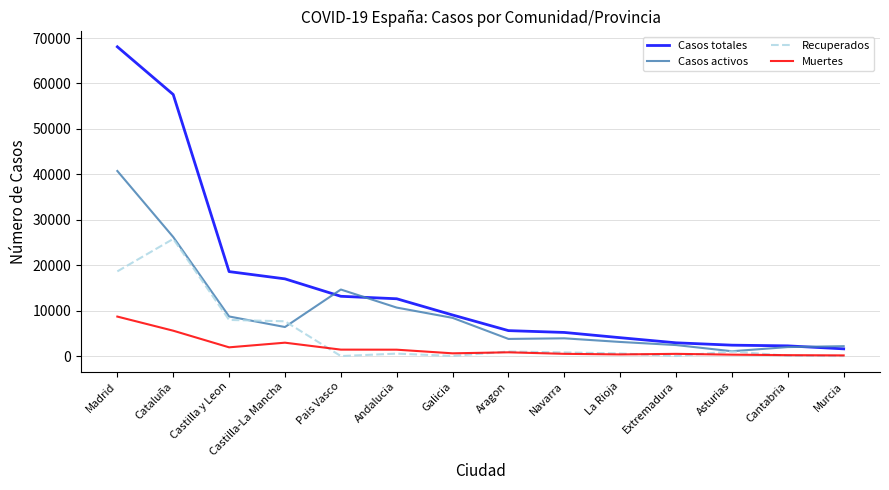

What position from the right is Asturias?

3